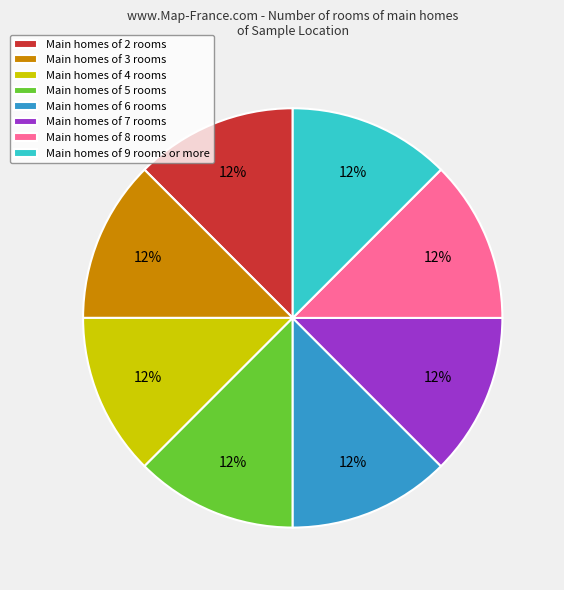

Does Main homes of 2 rooms represent more than half of the total?

No